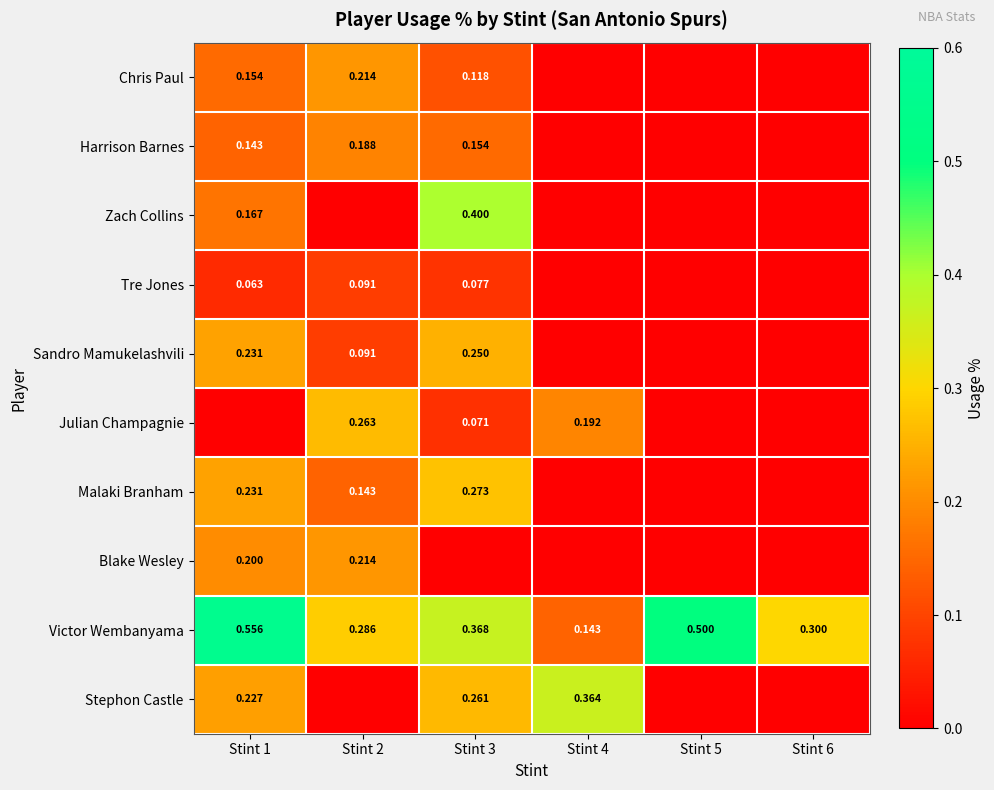

At which category is the sum across all series the highest?

Stint 1